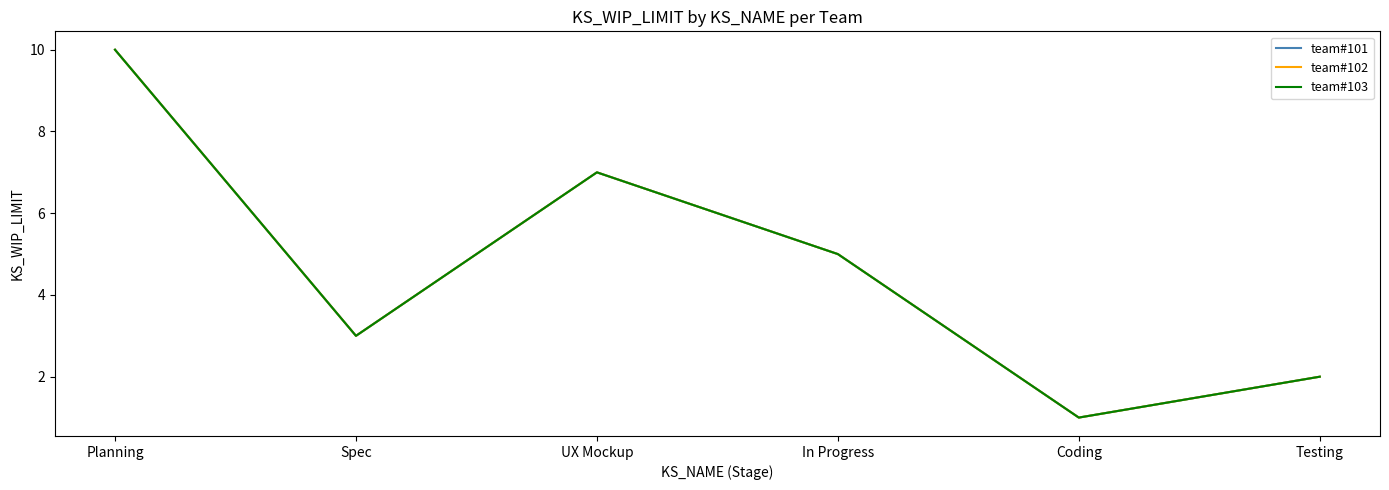

What is the lowest value of the team#103 series?

1